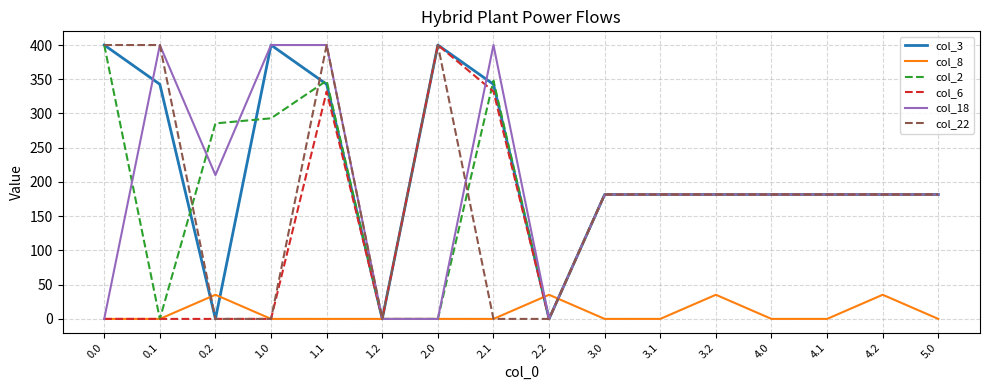

What is the difference between the highest and lowest values at 0.2?

285.5